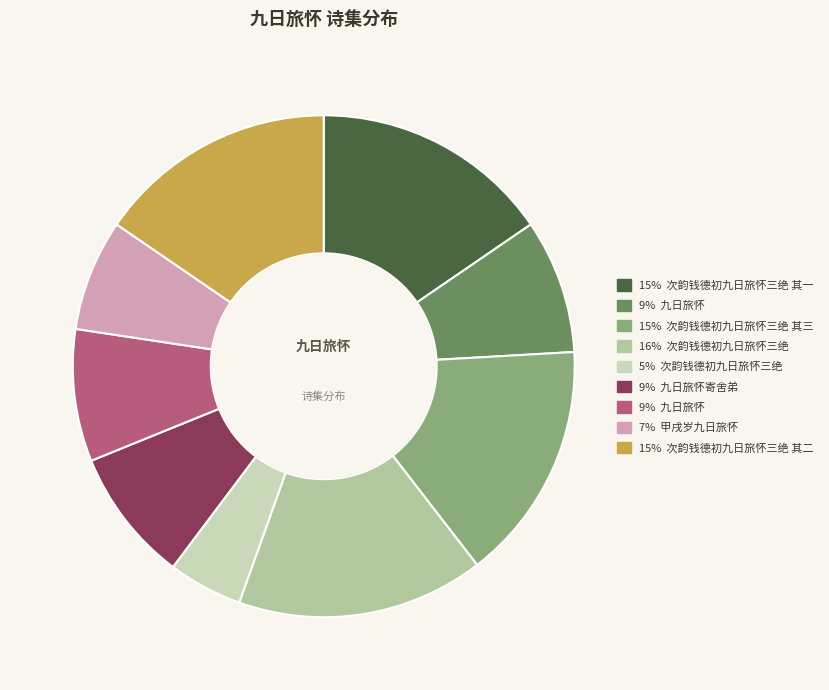

Count the number of slices in the pie.

9